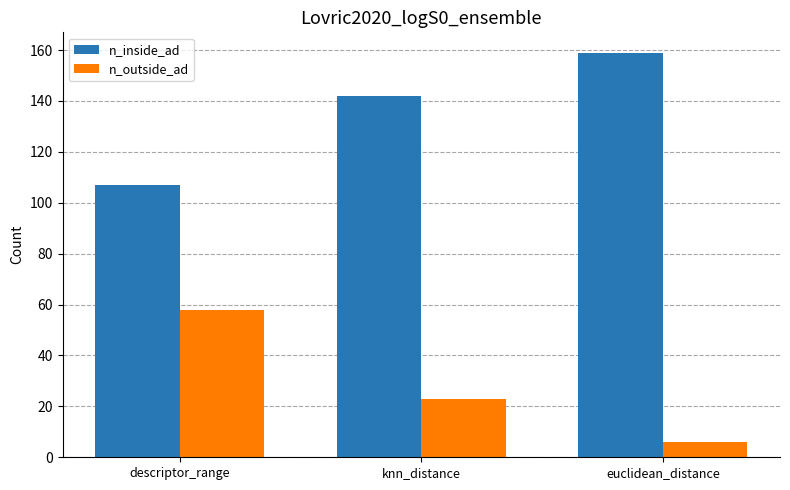

Is the value of n_inside_ad at knn_distance greater than the value of n_outside_ad at descriptor_range?

Yes